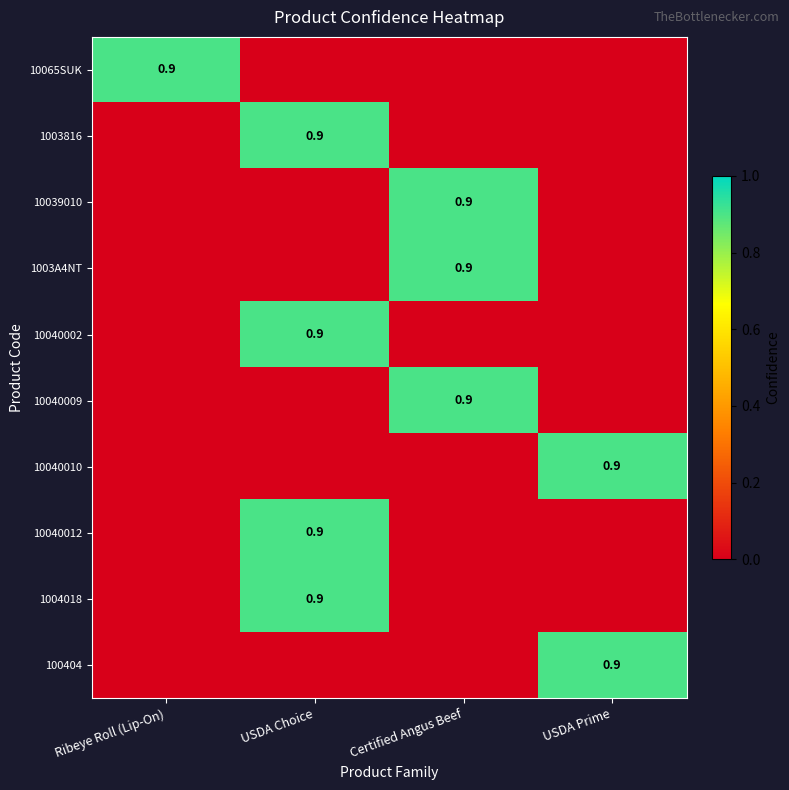

The value of 1004018 at USDA Choice is 0.9. True or false?

True